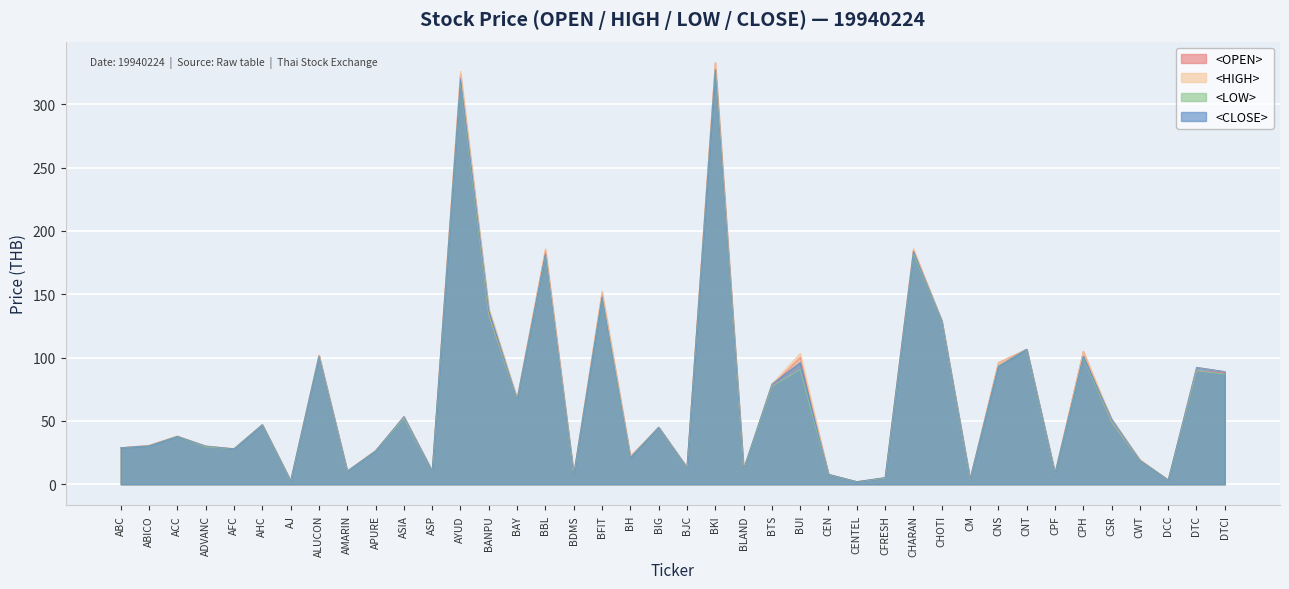

Where is the first local maximum for <HIGH>?

ACC